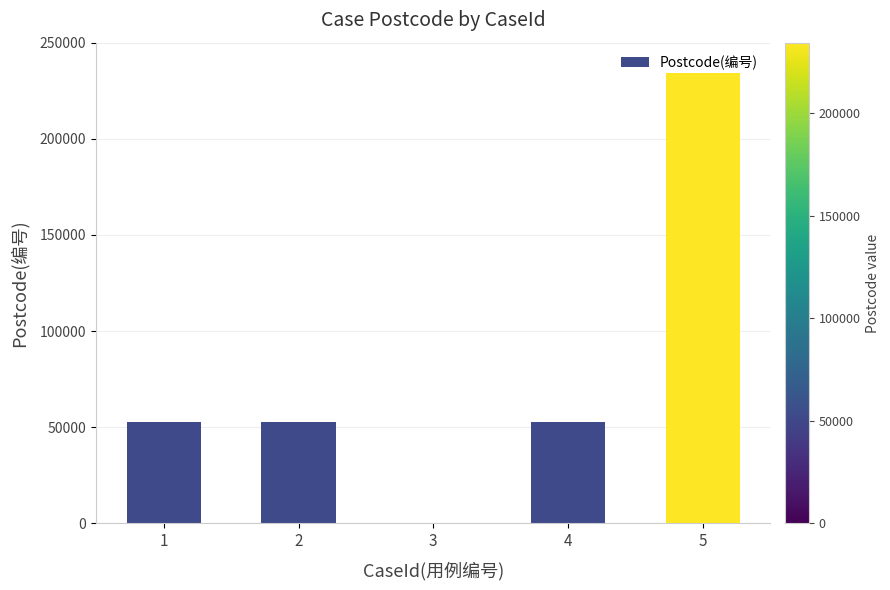

What is the sum of all values?

392092